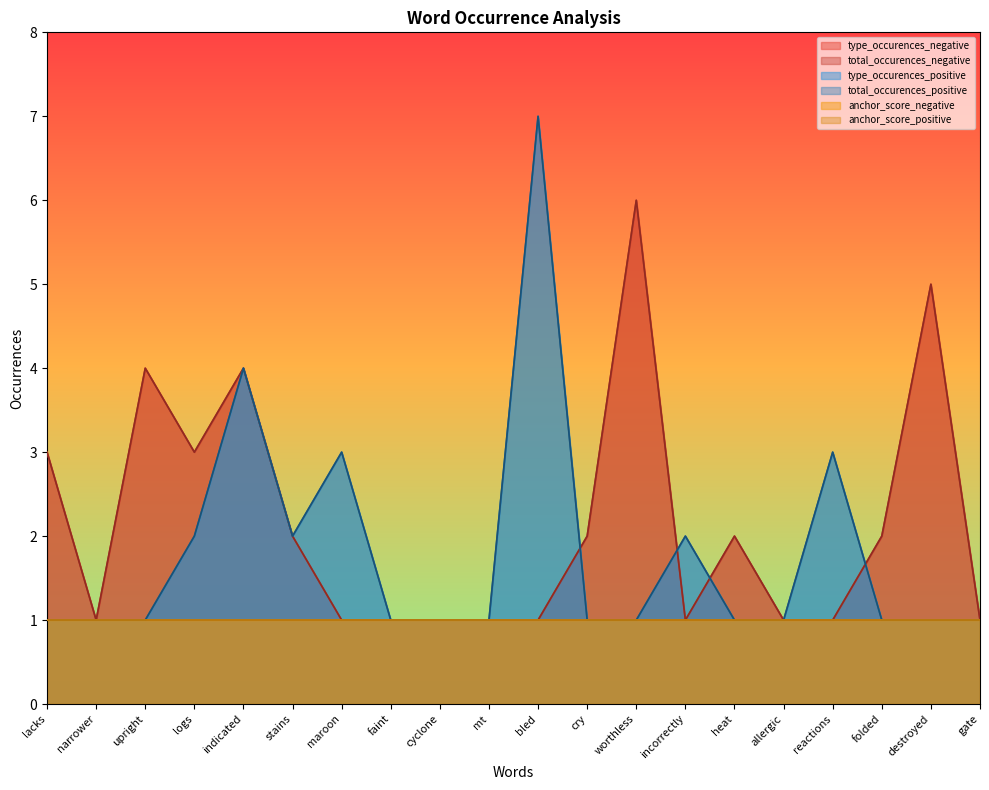

At which category does type_occurences_negative reach its first local peak?

upright